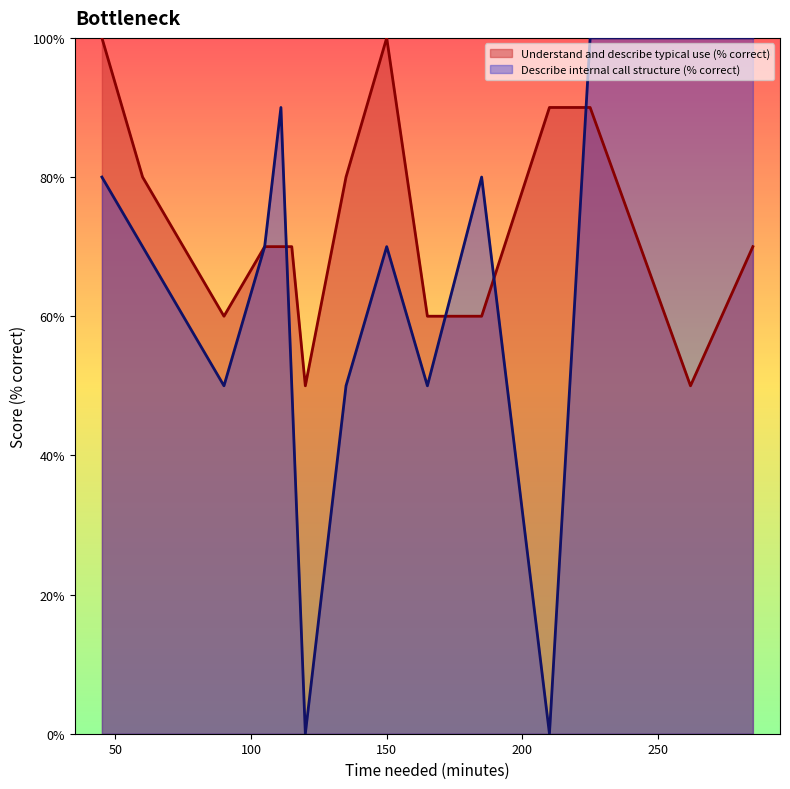

What is the maximum value for Understand and describe typical use (% correct)?

100